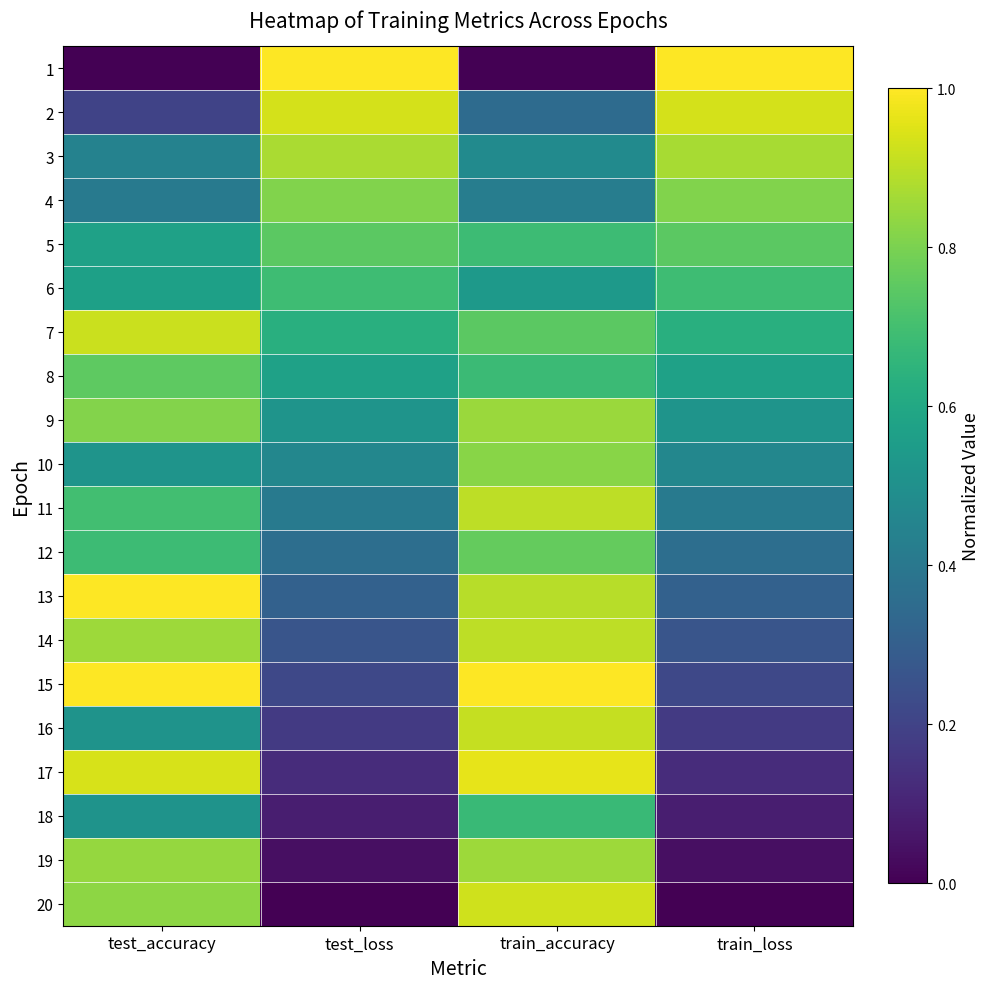

Between train_accuracy and test_accuracy, which is larger?

train_accuracy